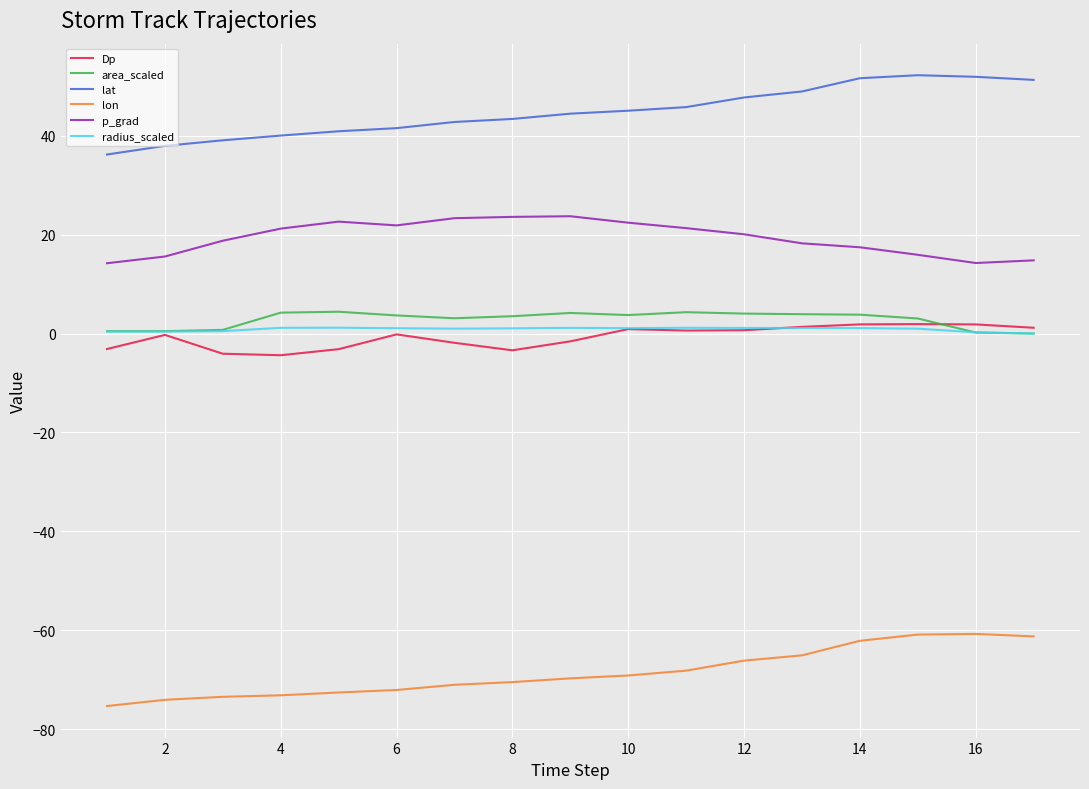

What are all the series names shown in the legend?

Dp, area_scaled, lat, lon, p_grad, radius_scaled